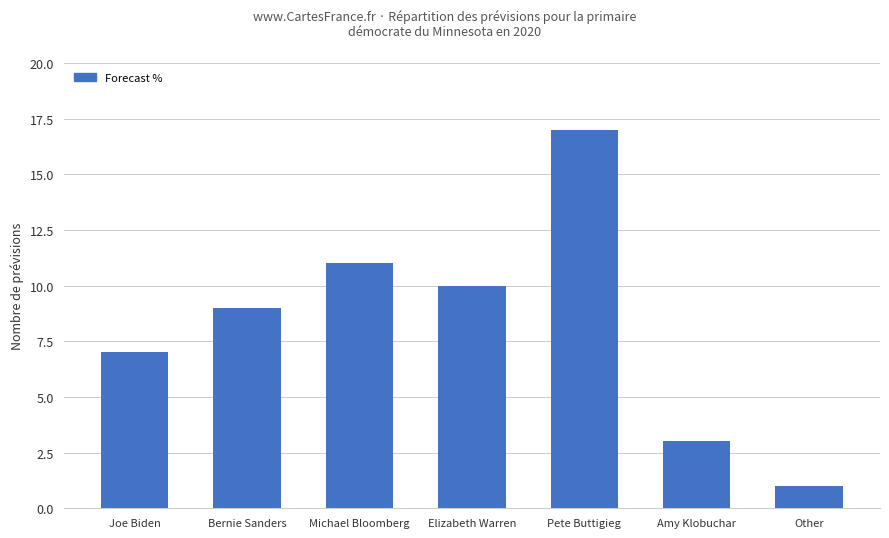

Which category has the highest value across all series?

Pete Buttigieg